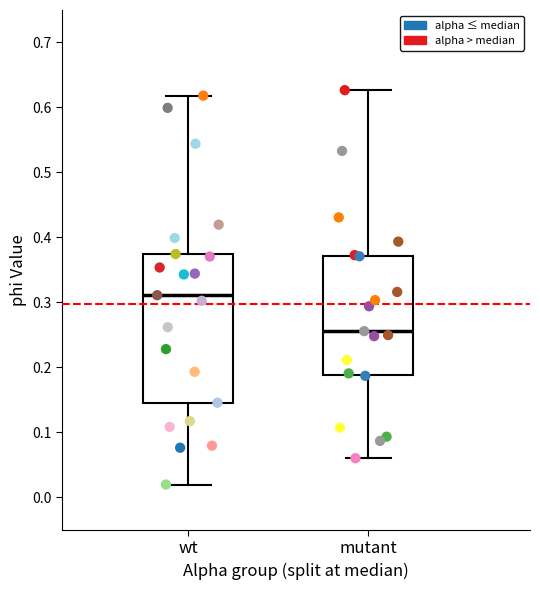

Reading left to right, read every box against the y-axis: the position of its median line, the range the box covers, and the ends of its whiskers. The values are not printed on the chart, so give them approximately, as read against the axis.

wt: median 0.31, box 0.15 to 0.37, whiskers 0.02 to 0.62
mutant: median 0.26, box 0.19 to 0.37, whiskers 0.06 to 0.63